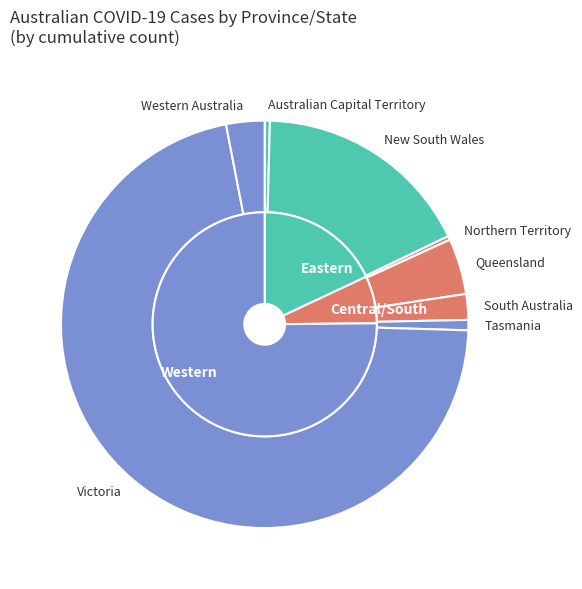

Is it true that Western Australia is 16% of the pie?

False